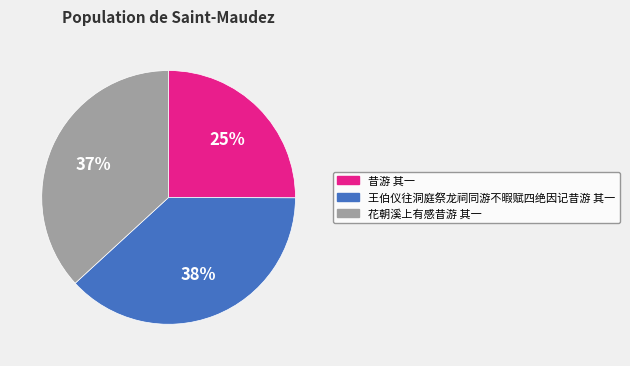

What is the smallest slice in the pie chart?

昔游 其一